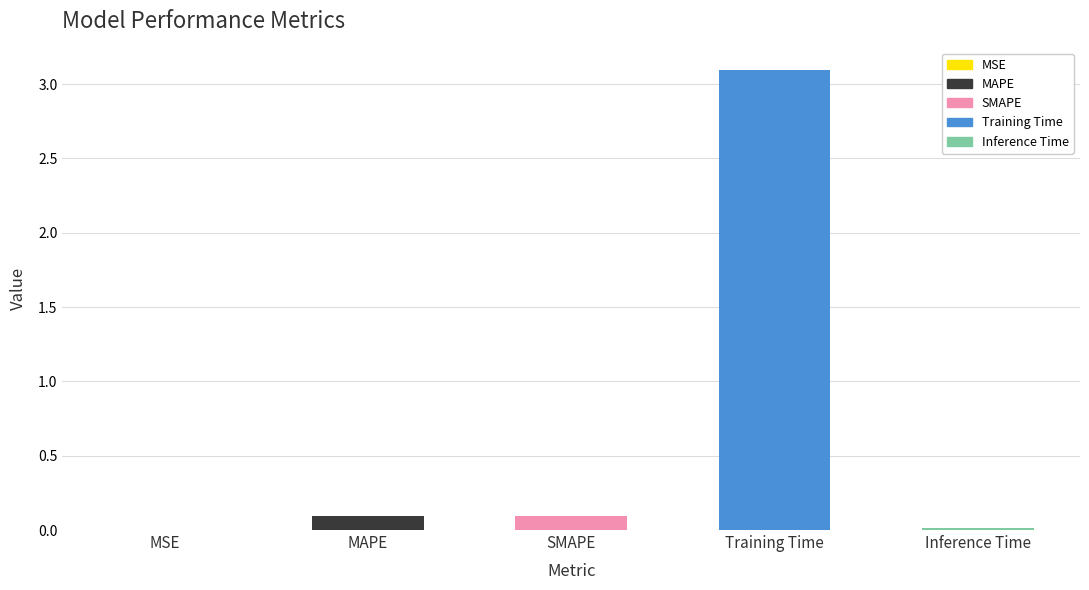

What is the sum of all values?

3.3